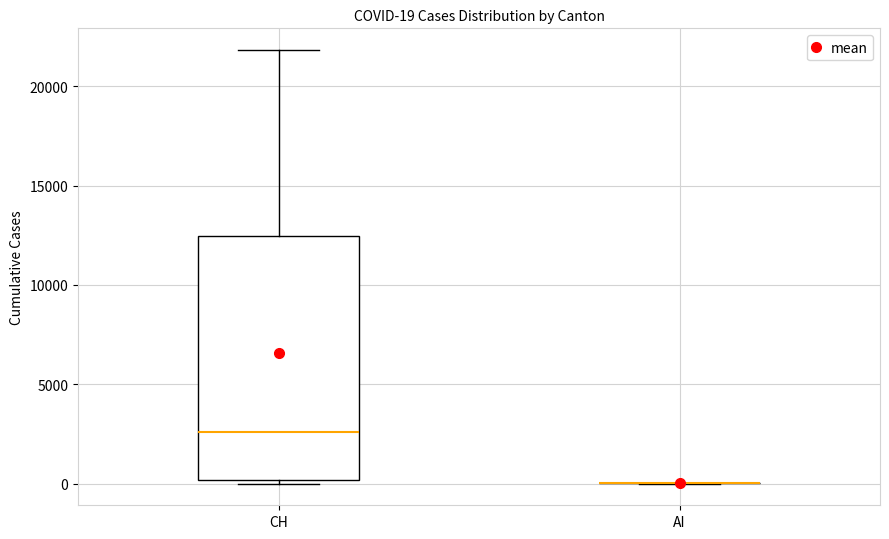

Which box is the tallest, from its lower edge to its upper edge?

CH